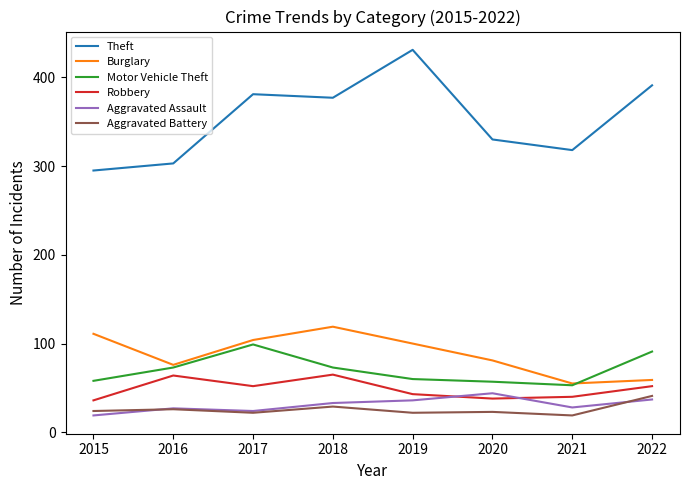

What is the approximate value of Burglary at 2020?

81